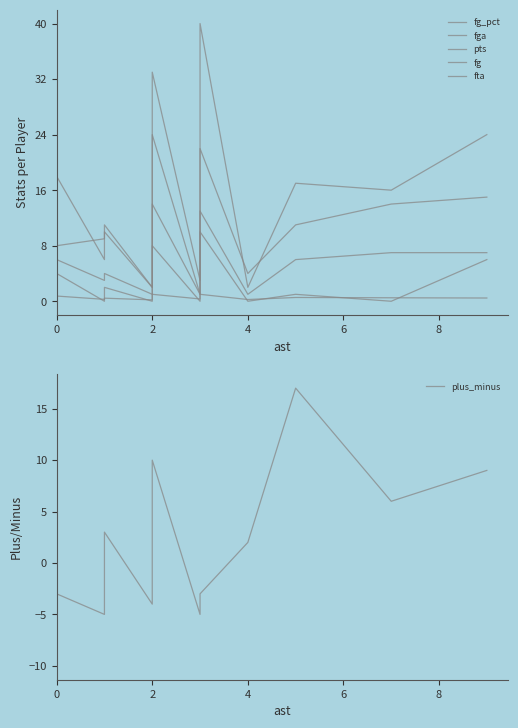

True or false: pts and fta intersect in this chart.

False